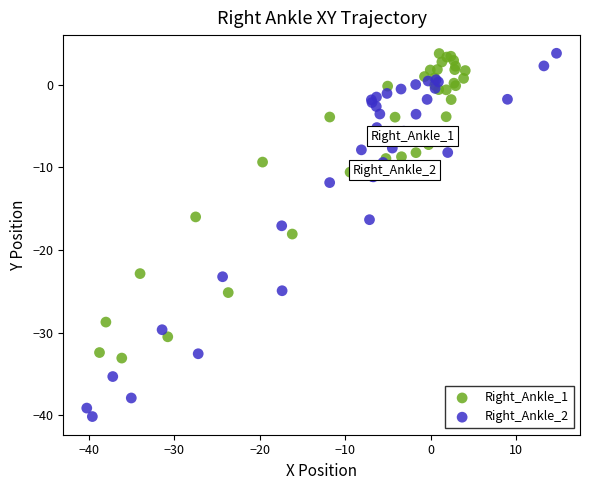

What are all the series names shown in the legend?

Right_Ankle_1, Right_Ankle_2